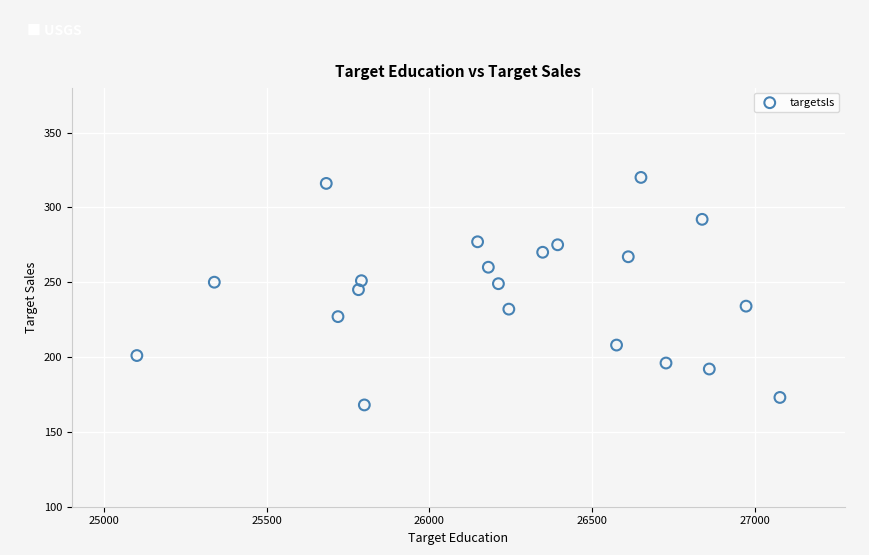

What is the range of Y values (max minus min)?

152